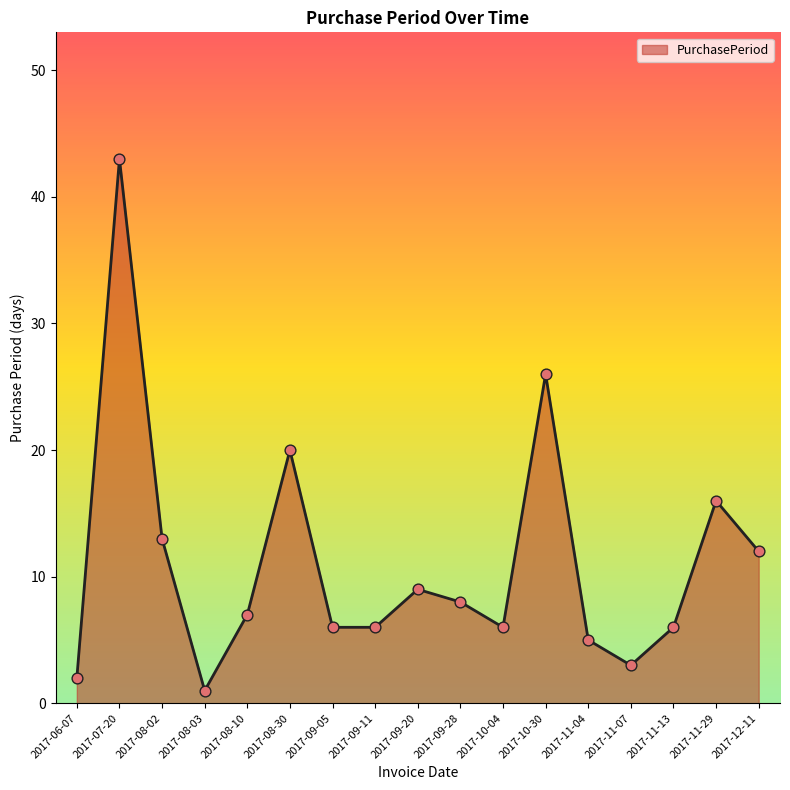

Between 2017-11-13 and 2017-11-04, which is larger?

2017-11-13